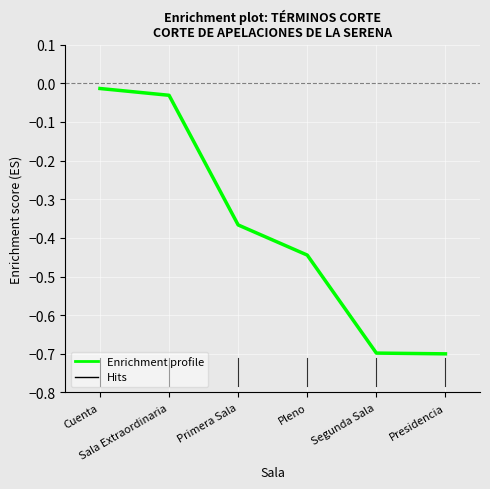

What is the sum of all values?

-2.3